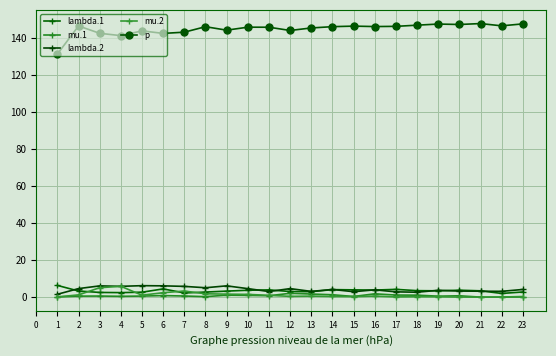

Between 5 and 19, which series saw the biggest shift?

p